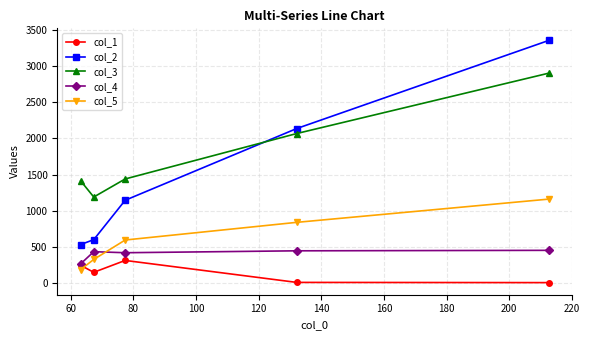

True or false: col_3 and col_4 intersect in this chart.

False